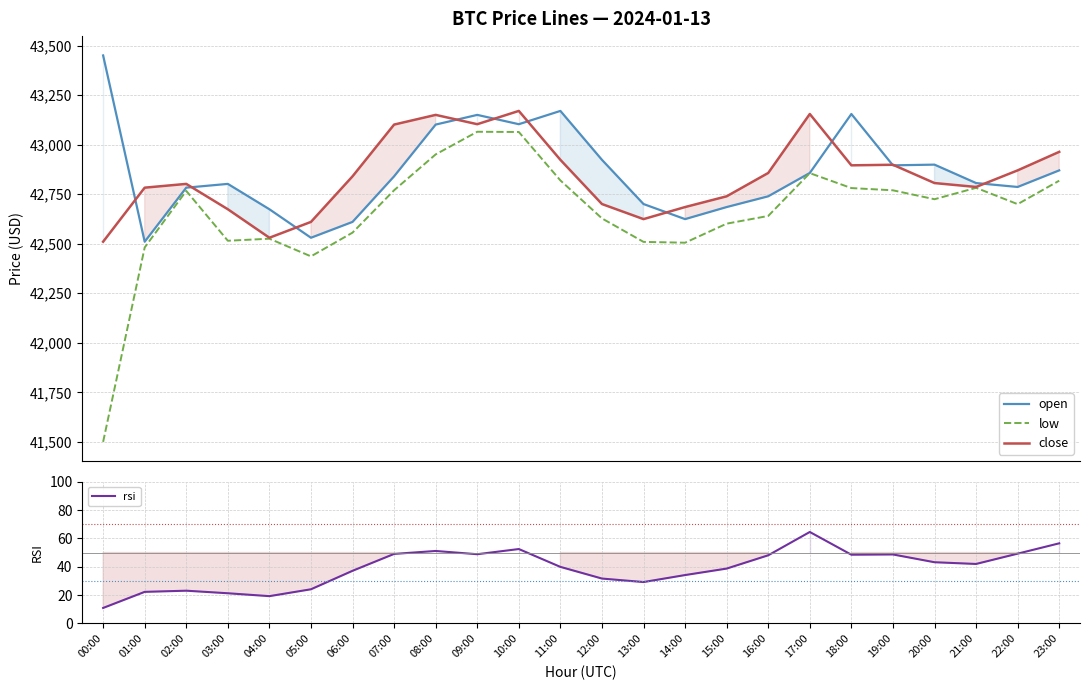

What is the value of the close point at the 24th from the left?

42963.4